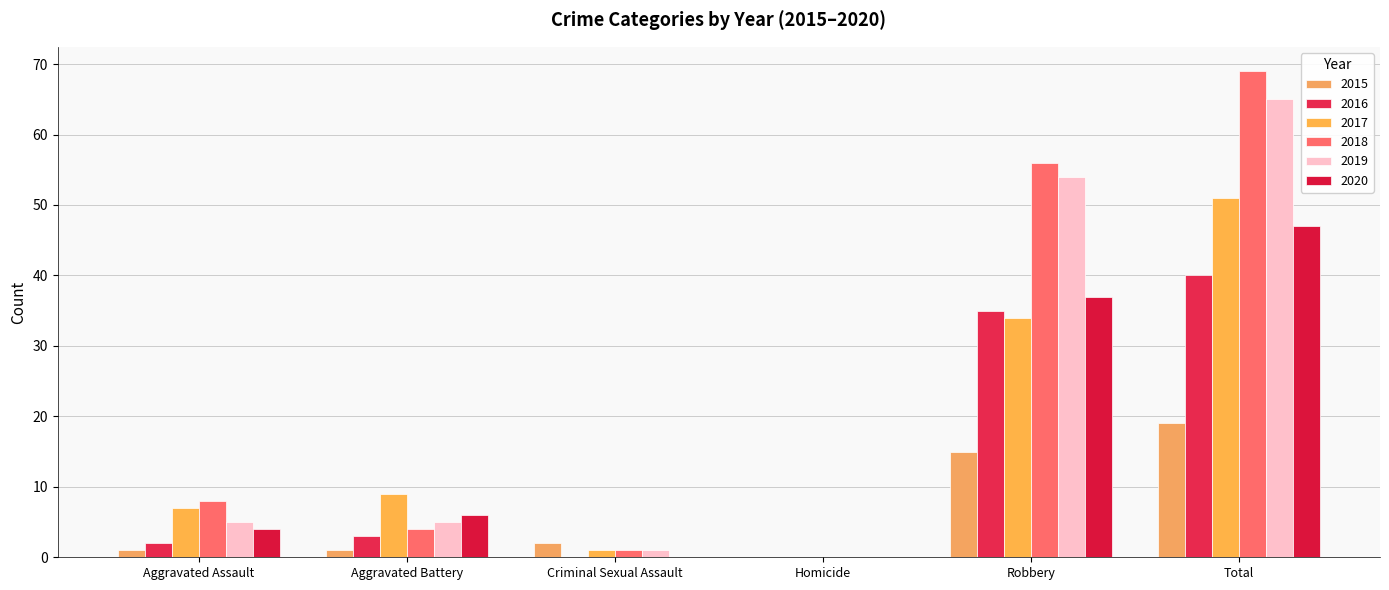

What is the sum of all 2019 values?

130